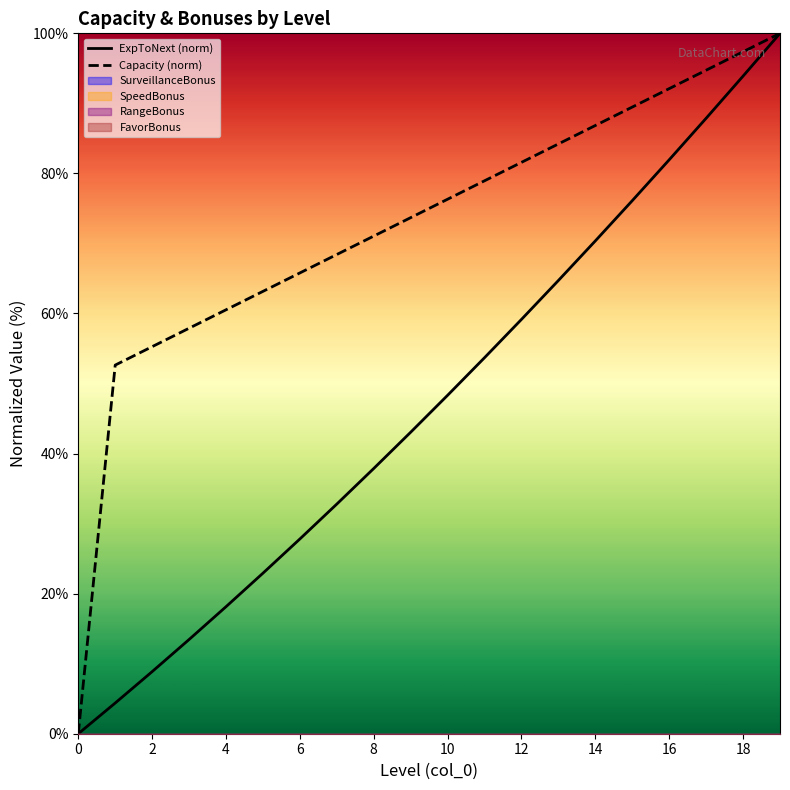

Rank the series by their average value, from lowest to highest.

ExpToNext (norm), Capacity (norm)